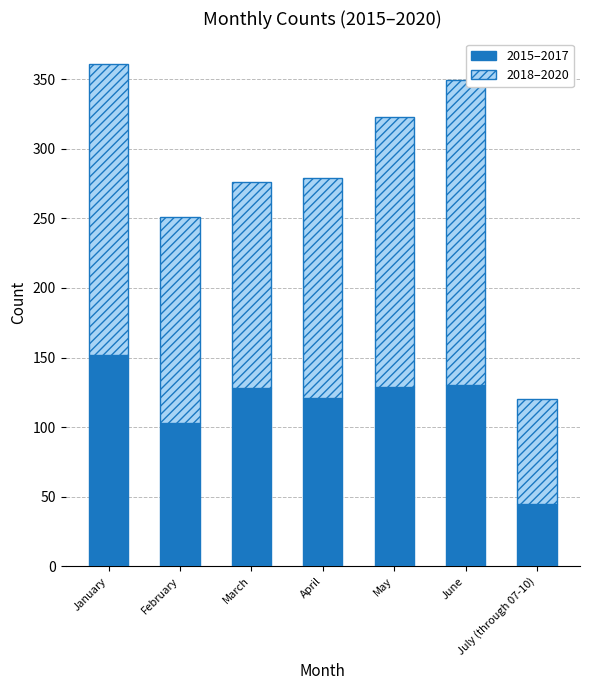

What is the total value across all series at July (through 07-10)?

120